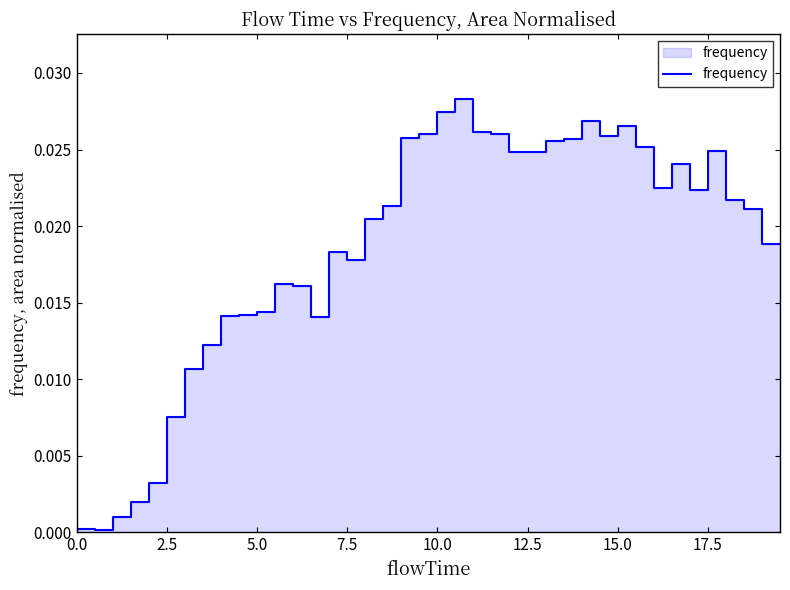

Is it true that the value at 33 is 0.0?

False